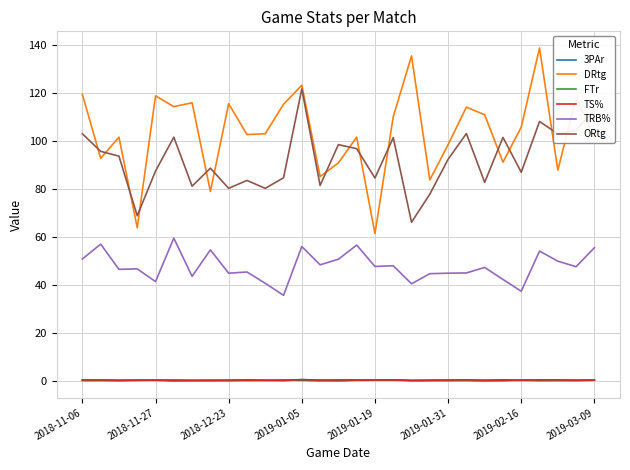

Which series has the largest total across all categories?

DRtg